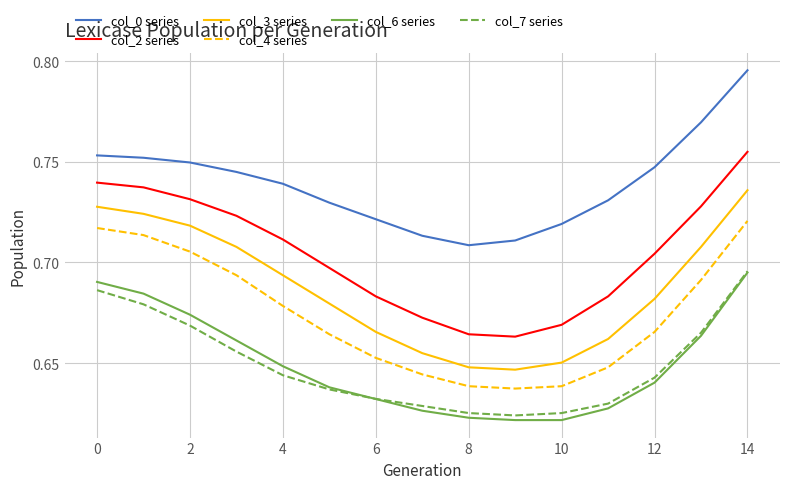

How many col_4 series values are between 0 and 1?

15